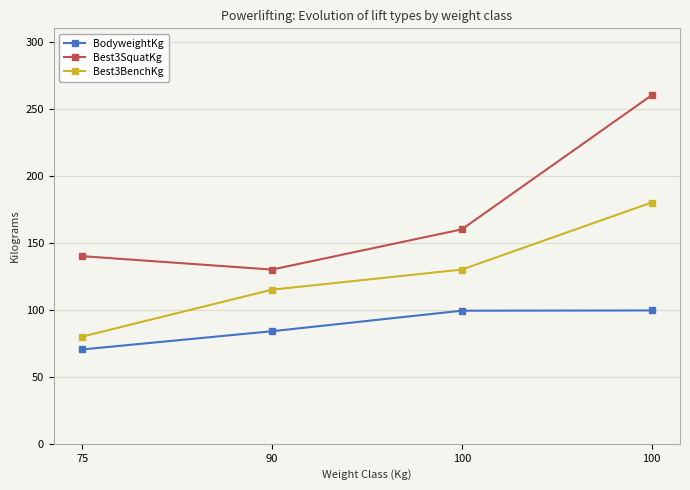

How many lines are shown in the chart?

3